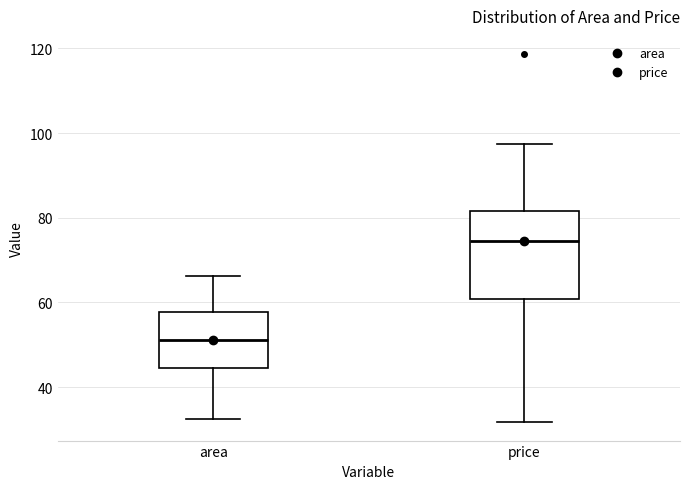

Reading left to right, transcribe this box plot: for each box, give where its median line is, the range the box spans, and where its two whiskers end, as read against the y-axis. The values are not printed on the chart, so give them approximately, as read against the axis.

area: median 52, box 44 to 58, whiskers 32 to 66
price: median 74, box 60 to 82, whiskers 32 to 98